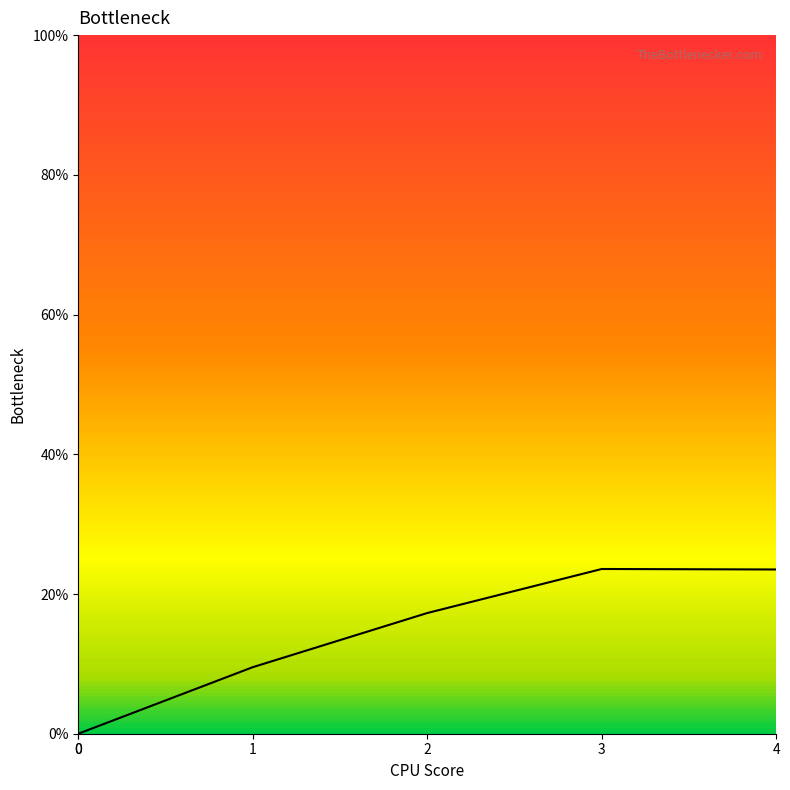

Rank the categories by value from lowest to highest.

0, 0, 1, 2, 4, 3